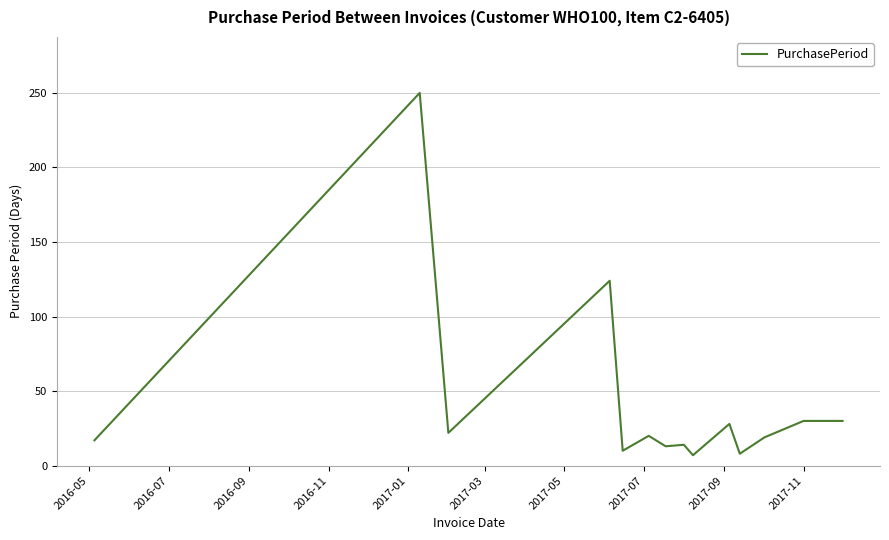

What is the minimum value shown in the chart?

7